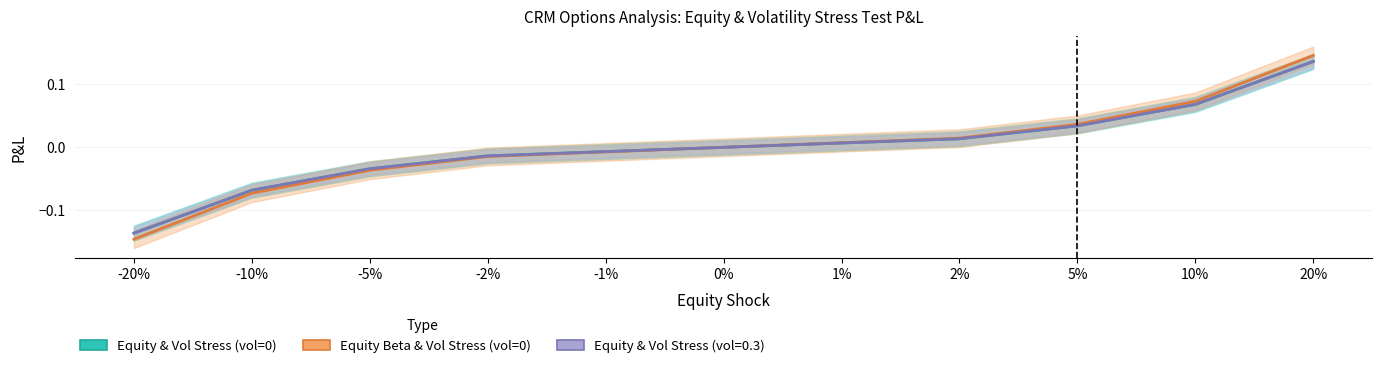

True or false: Equity & Vol Stress (vol=0.3) and Equity & Vol Stress (vol=0) cross at least once.

False